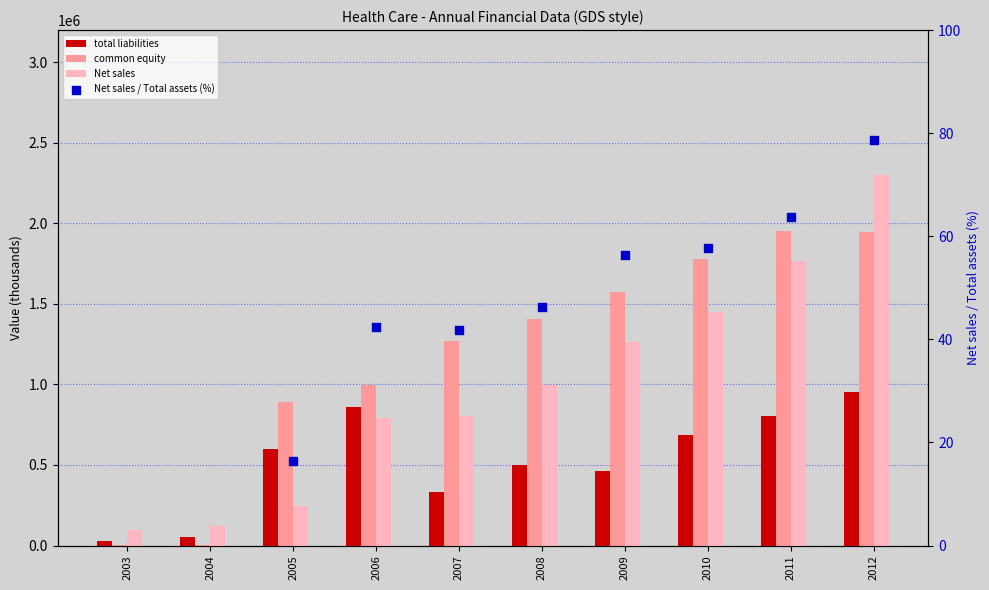

Is the value of total liabilities at 2004 greater than the value of Net sales at 2009?

No